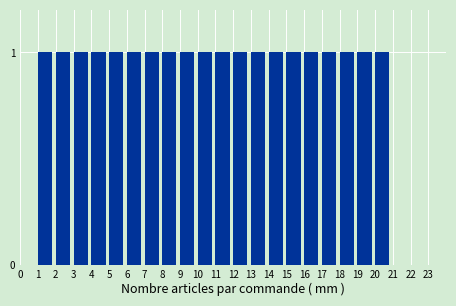

Reading right to left, extract all data points from this chart.

23=0	22=0	21=0	20=1	19=1	18=1	17=1	16=1	15=1	14=1	13=1	12=1	11=1	10=1	9=1	8=1	7=1	6=1	5=1	4=1	3=1	2=1	1=1	0=0